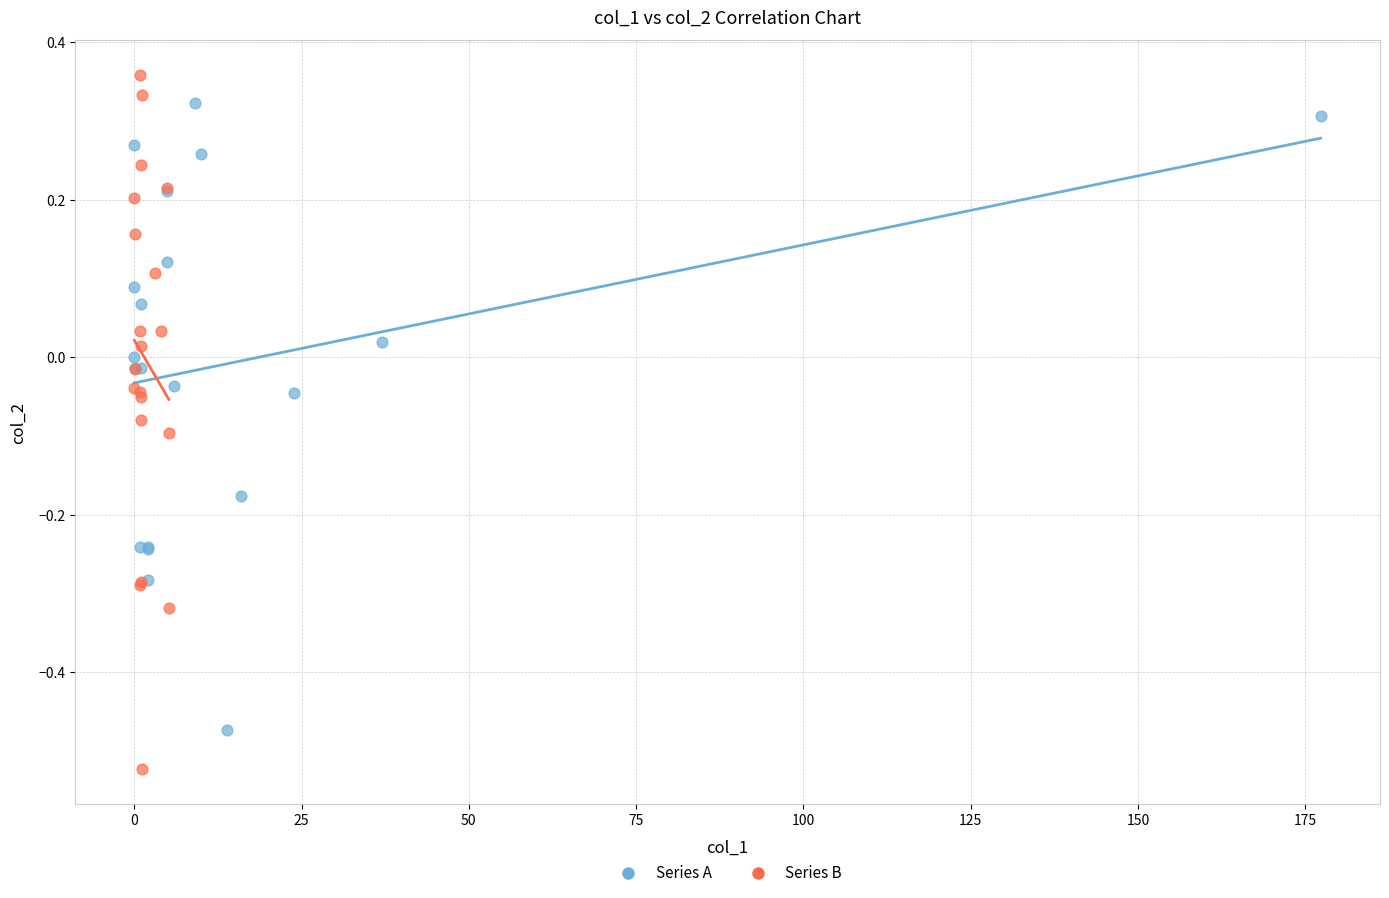

Which series contains the lowest Y value?

Series B